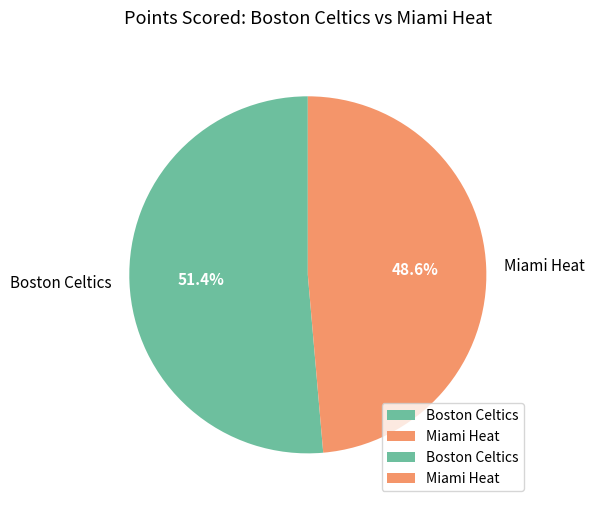

What portion of the pie excludes Boston Celtics?

48.6%